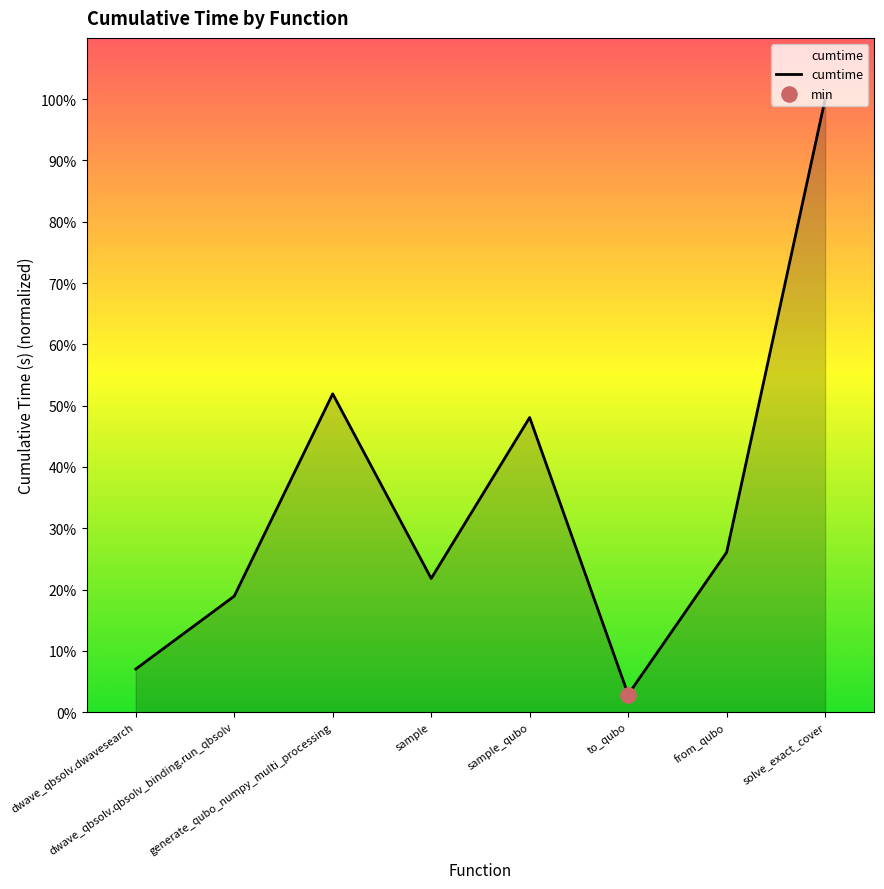

What is the change in value from dwave_qbsolv.dwavesearch to to_qubo?

-4.4